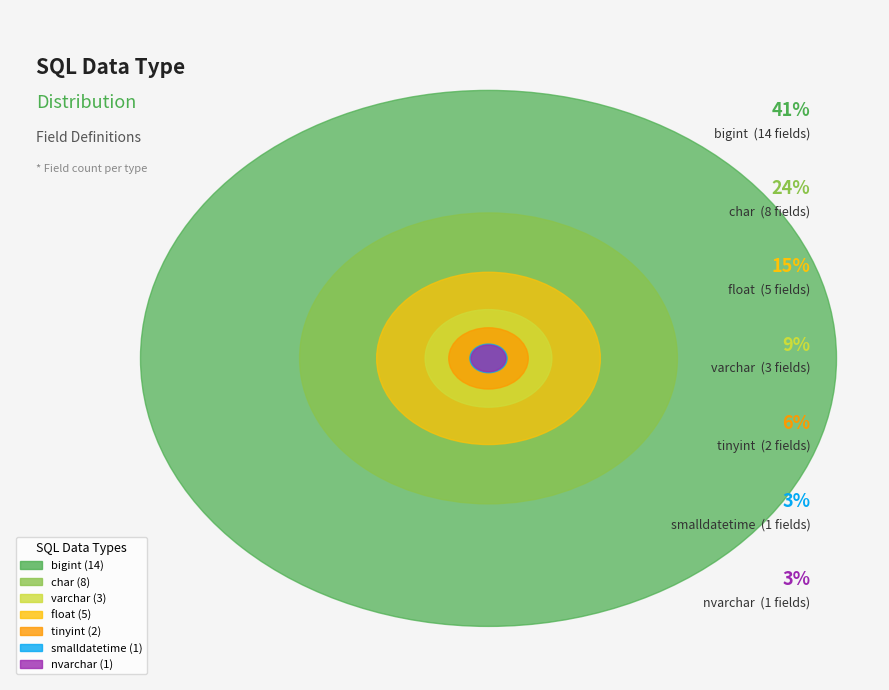

True or false: smalldatetime accounts for 1% of the total.

False